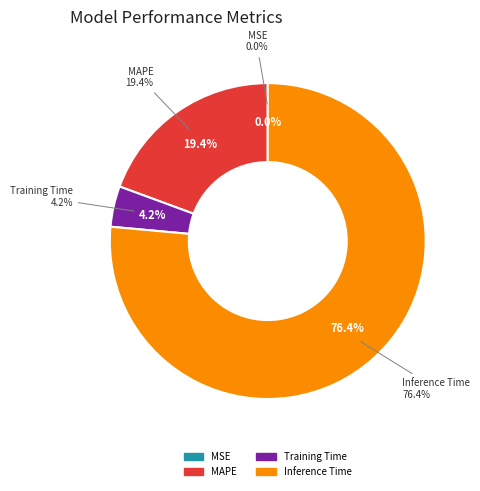

To the nearest percent, what is the difference between the largest and smallest slice percentages?

76%